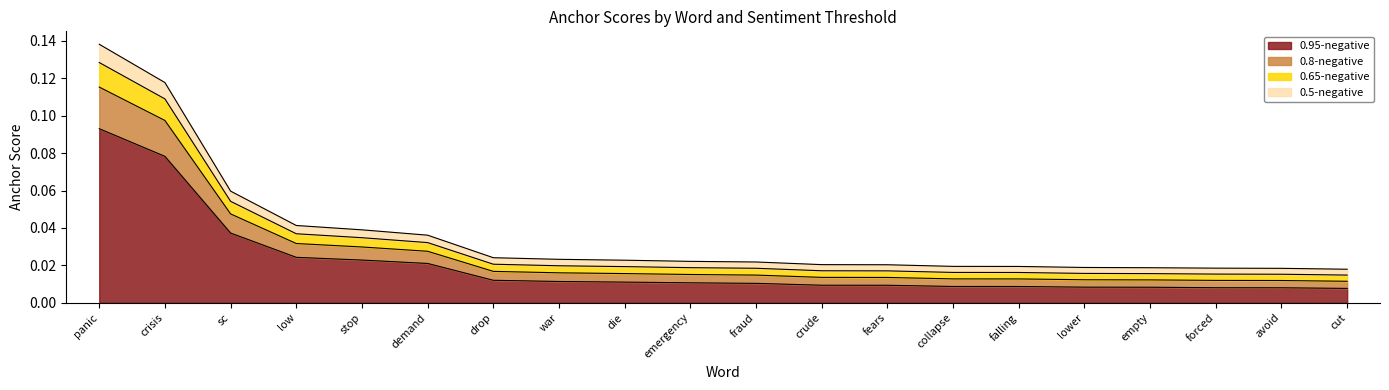

How many distinct data groups are displayed?

4